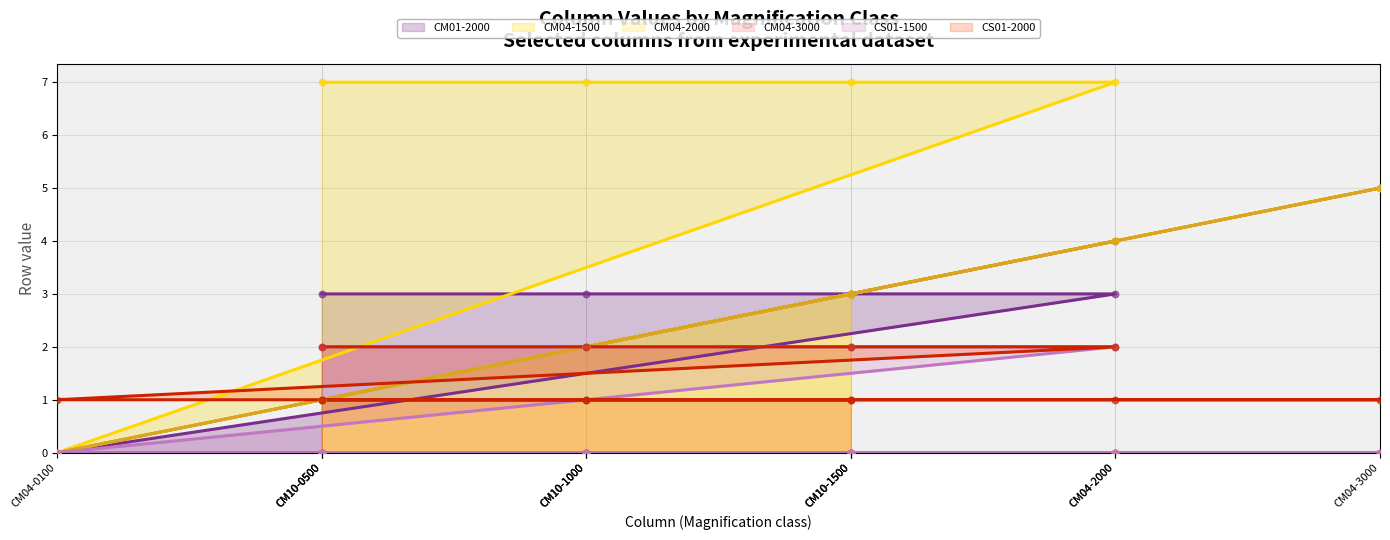

Which series contains the highest Y value?

CM04-1500